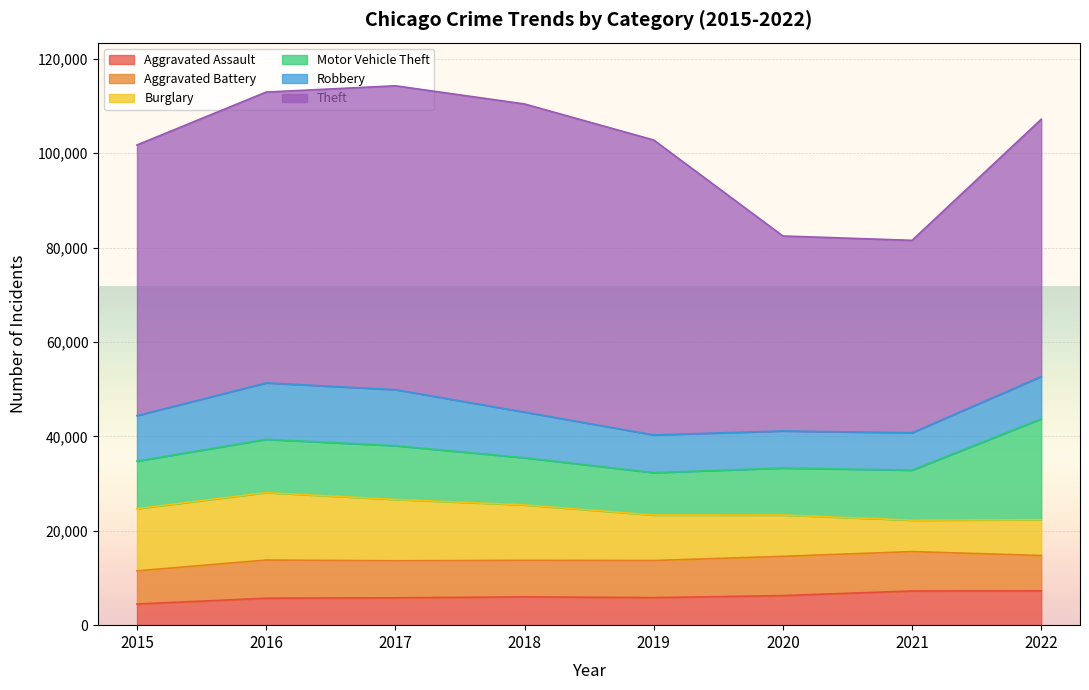

At which label does Motor Vehicle Theft first exceed 10596?

2016